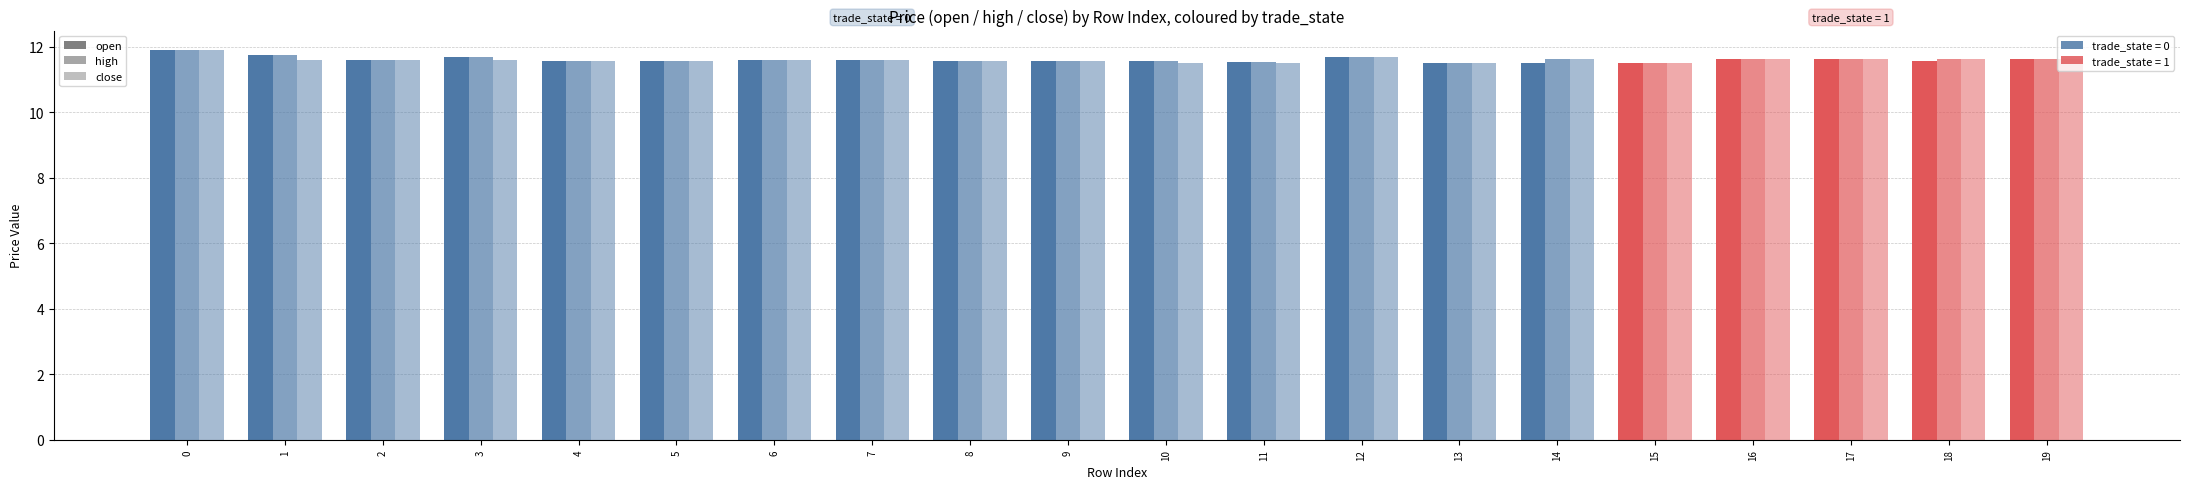

How many bars are there in each group?

3